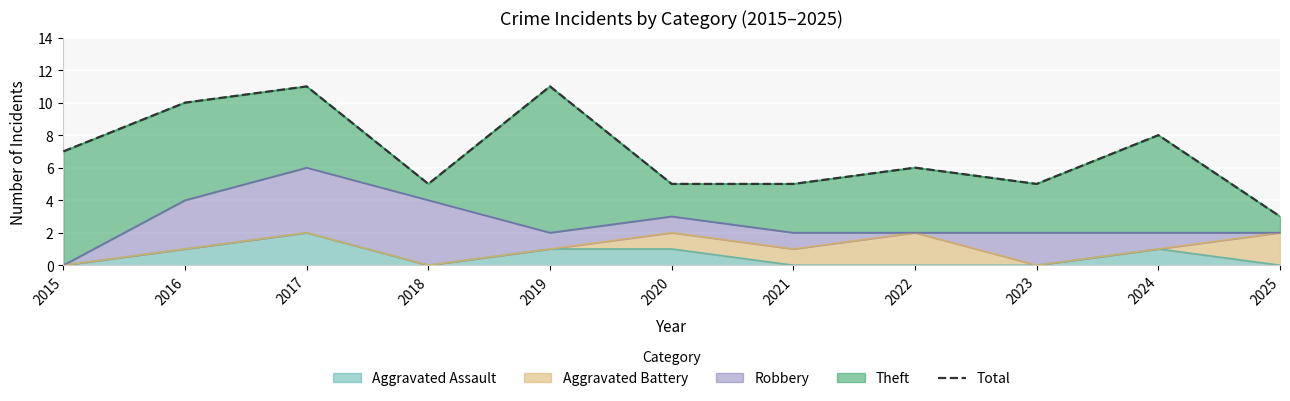

How many points are lower than both their immediate neighbors (excluding endpoints)?

2